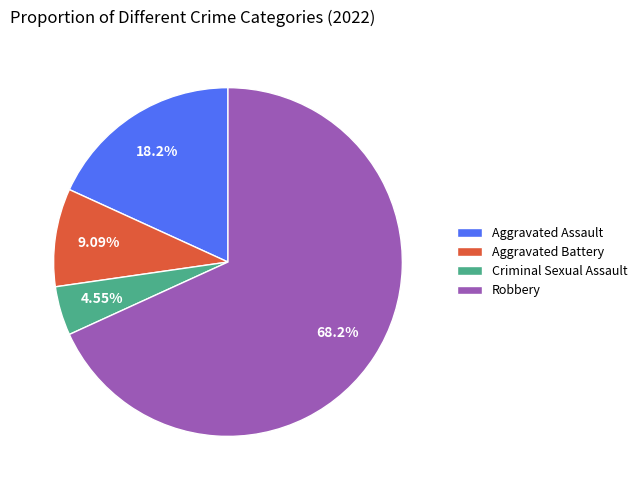

To the nearest percent, what percentage of the pie is Aggravated Assault?

18%